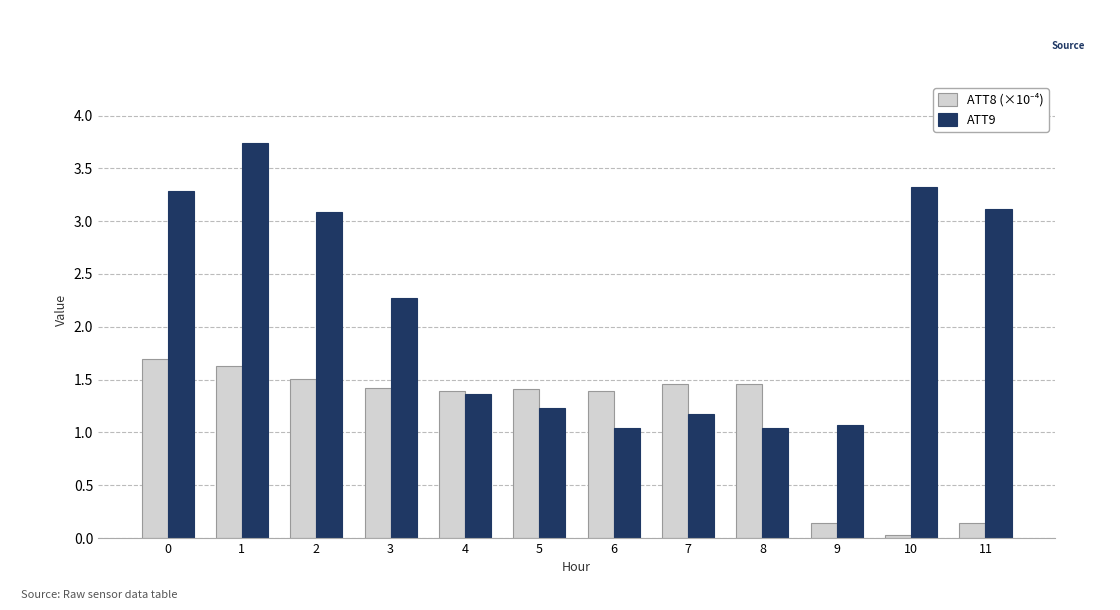

Which series has the largest range (max minus min)?

ATT9